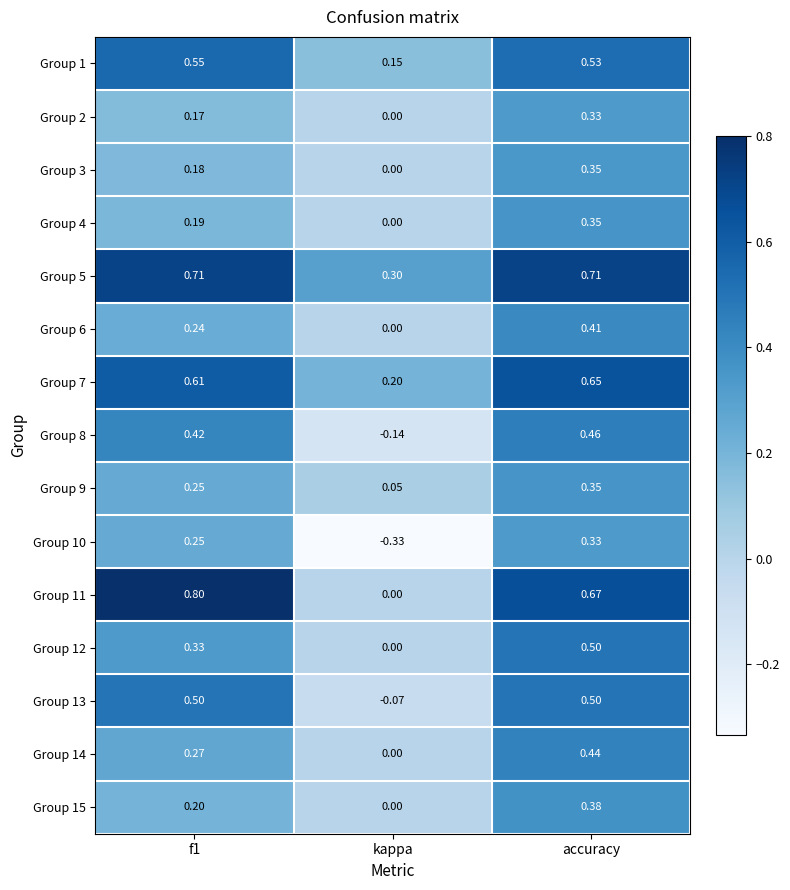

How many categories are shown in the chart?

3